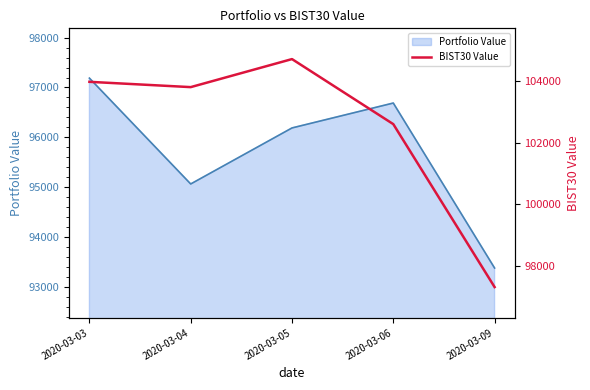

Rank the categories by Portfolio Value value from highest to lowest.

2020-03-03, 2020-03-06, 2020-03-05, 2020-03-04, 2020-03-09